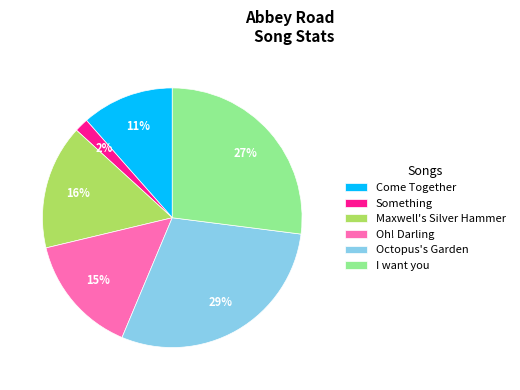

Combined, do Maxwell's Silver Hammer and Something account for over 50%?

No